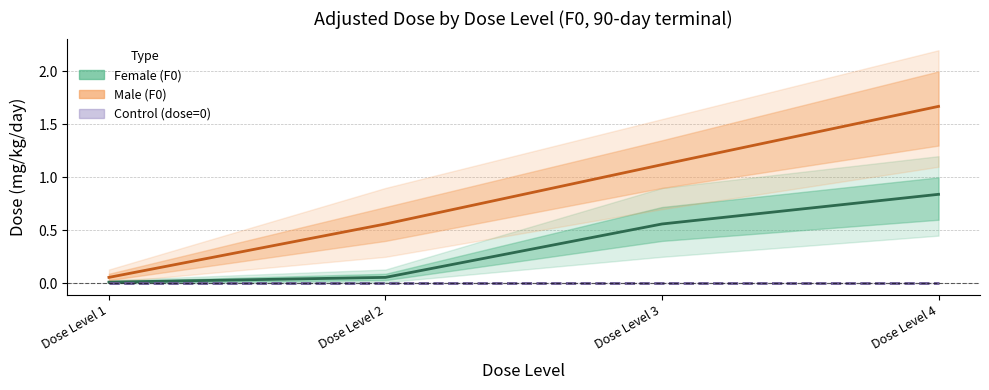

What is the highest value of the Female (F0) series?

0.8